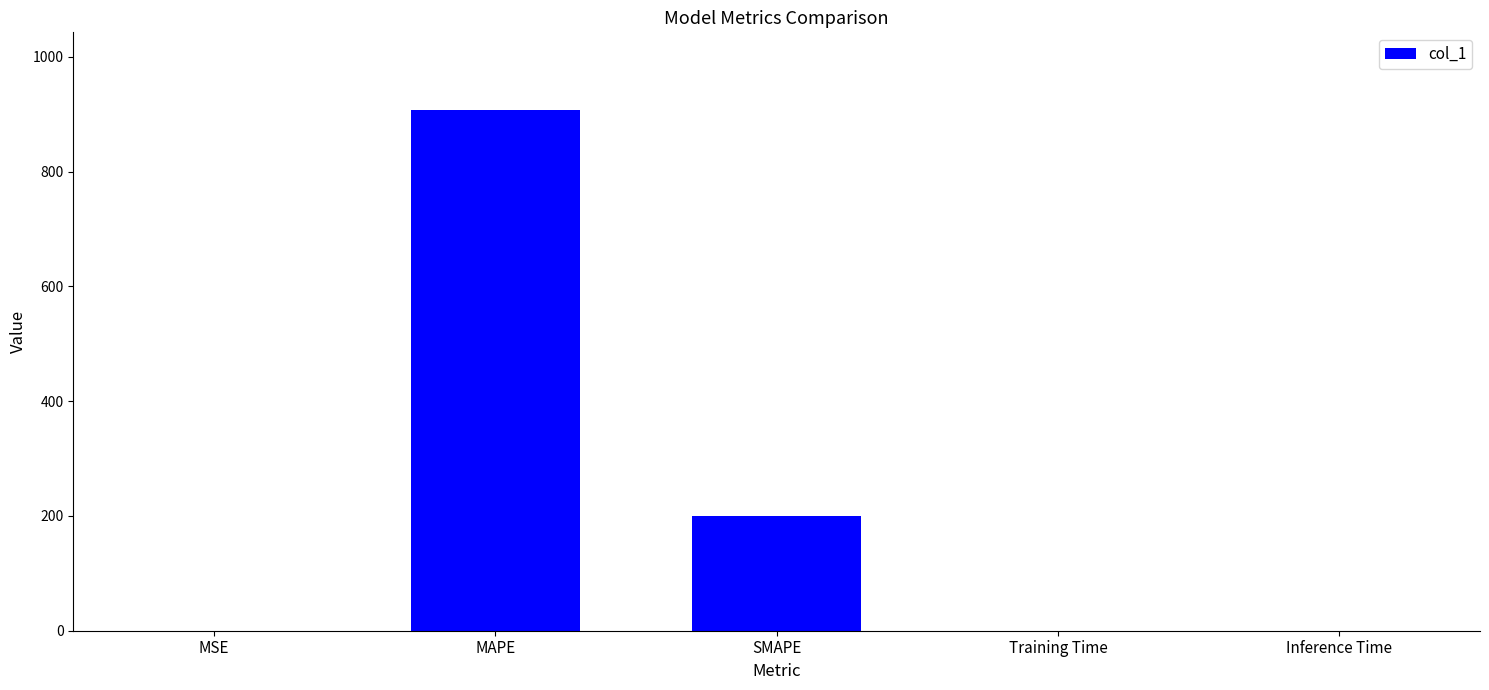

What is the sum of all values?

1106.8